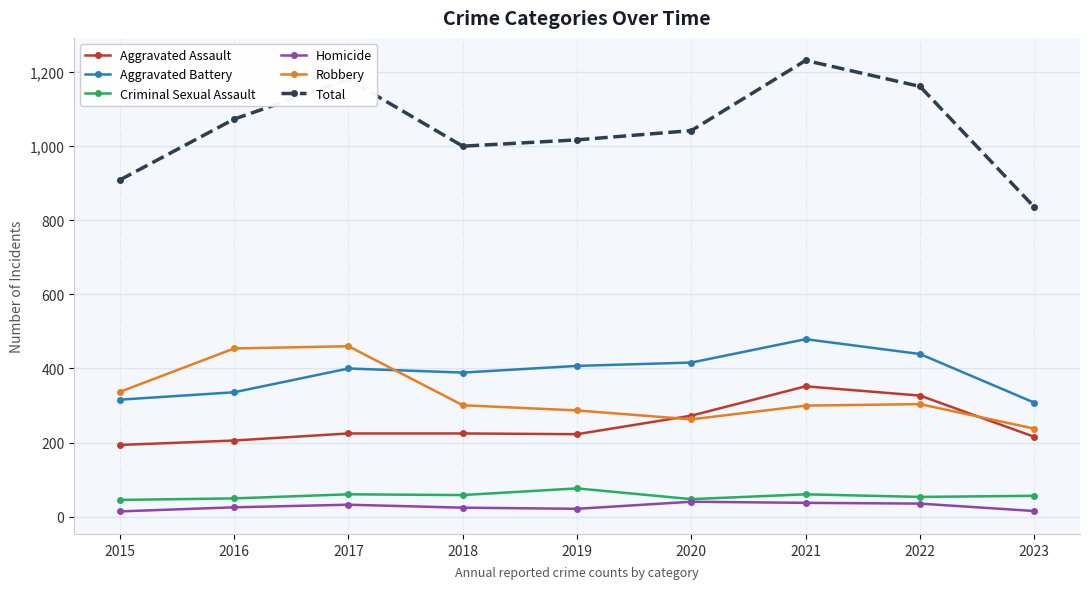

In Aggravated Assault, how many points are lower than both neighbors (excluding endpoints)?

1